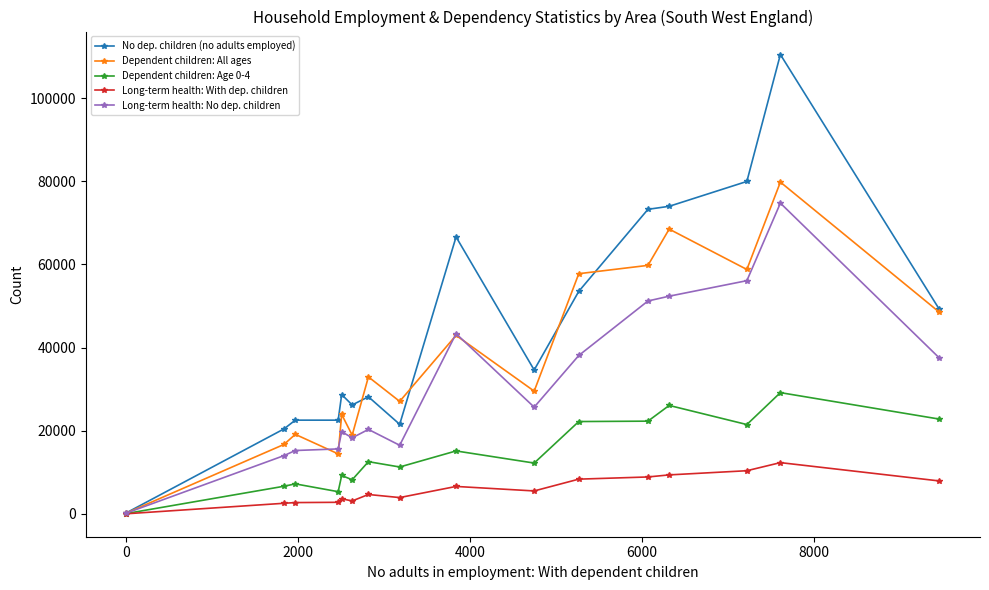

What is the greatest value displayed?

110461